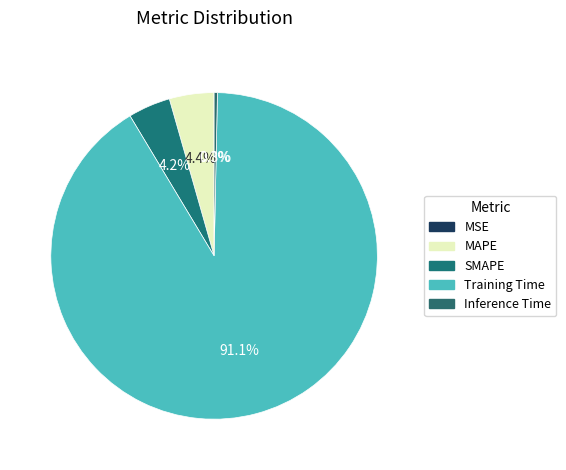

To the nearest percent, what is the difference between the largest and smallest slice percentages?

91%